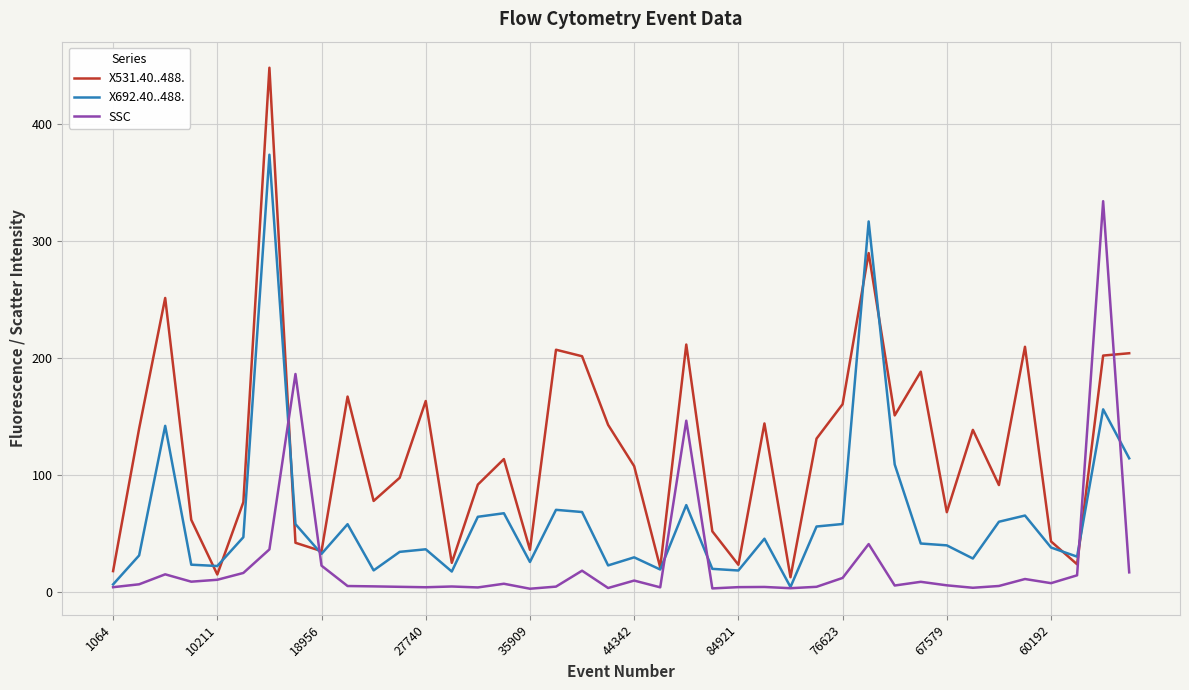

Which series has the largest range (max minus min)?

X531.40..488.